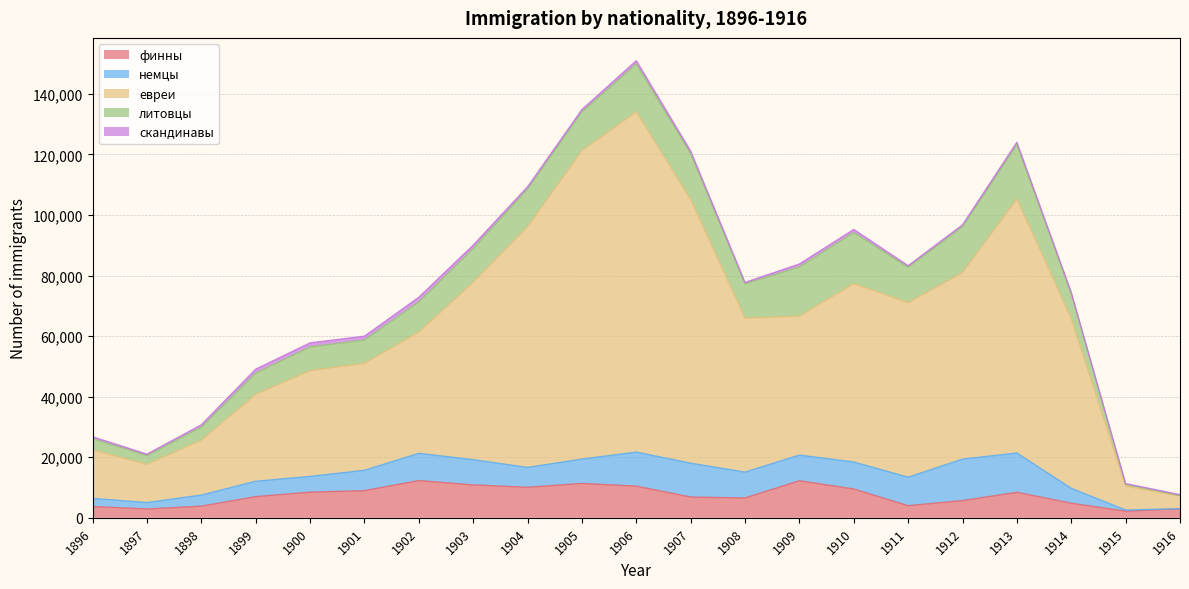

Which series has the largest total across all categories?

евреи